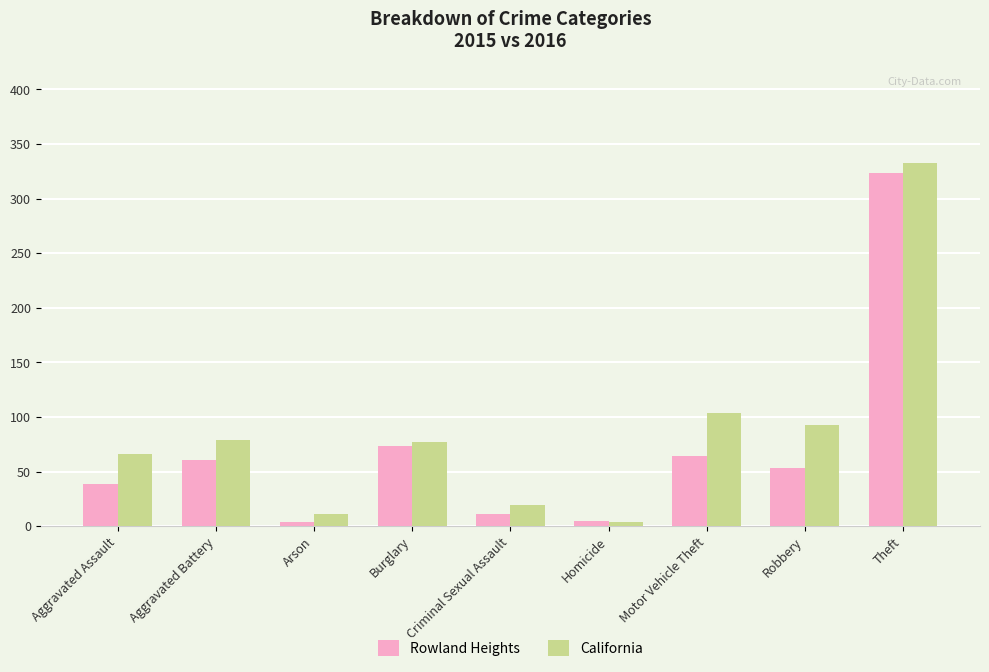

Does the chart contain any negative values?

No